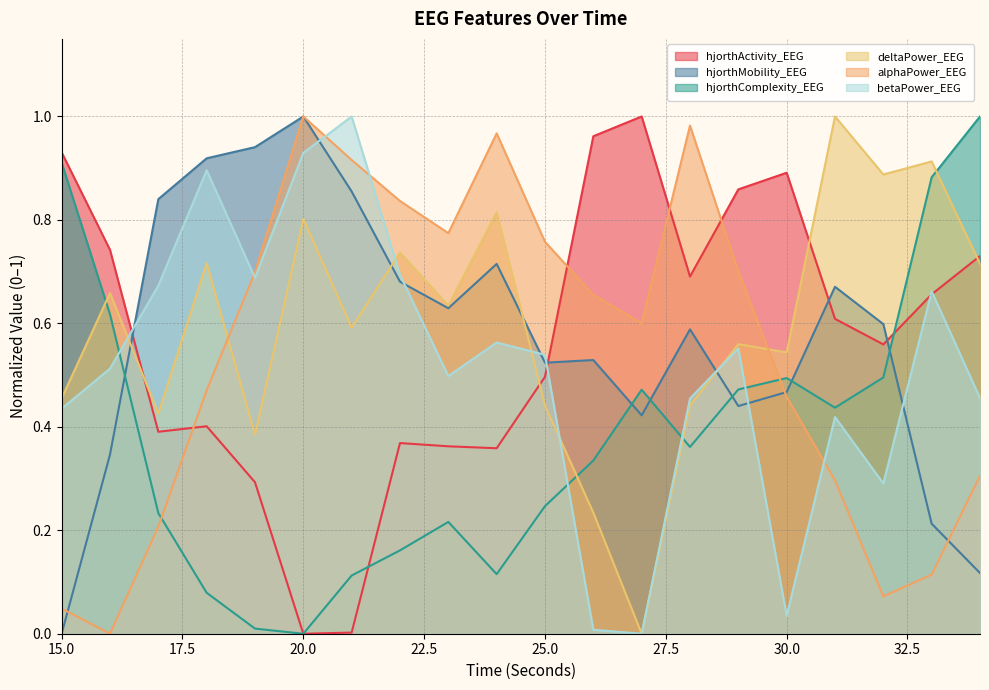

What is the value of the hjorthActivity_EEG point at the 3rd from the left?

0.4